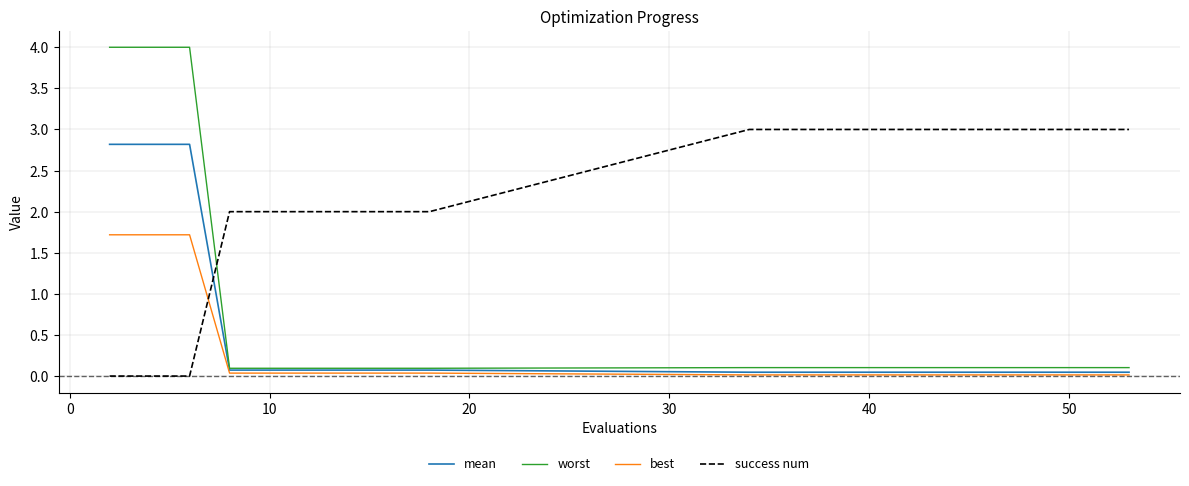

Which series has the widest spread of values?

worst